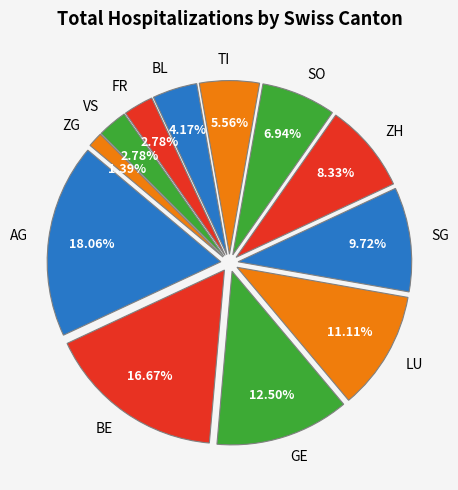

Combined, do GE and FR account for over 50%?

No